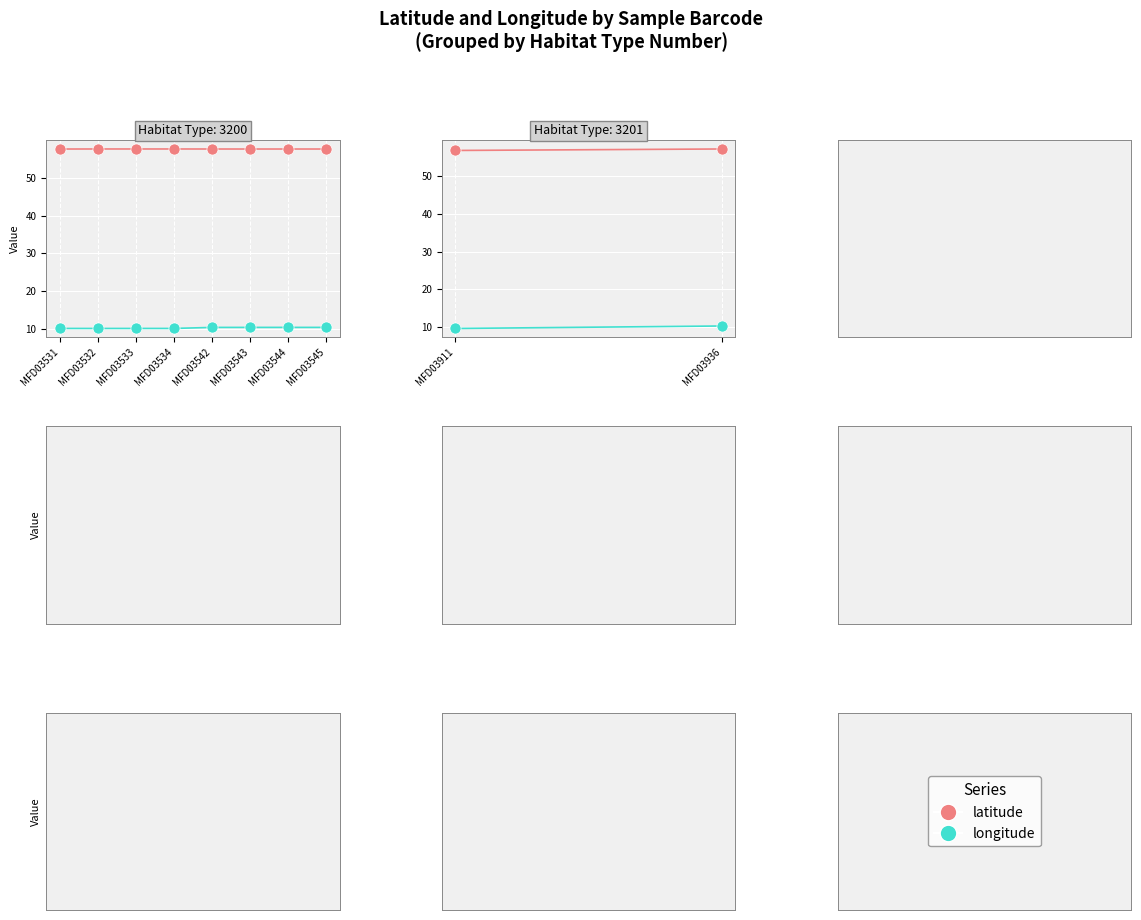

What is the total value across all series at MFD03532?

67.7